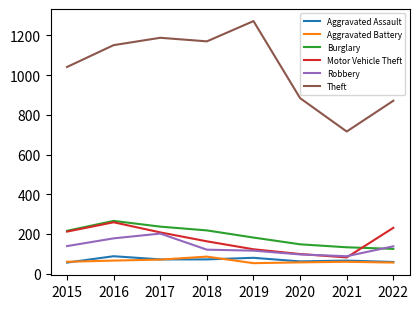

True or false: Burglary and Aggravated Assault cross at least once.

False